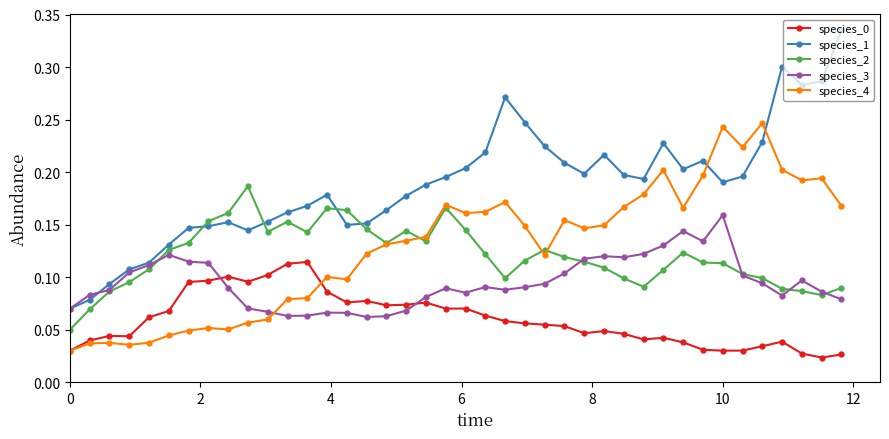

Does the chart display data point markers on the line(s)?

Yes